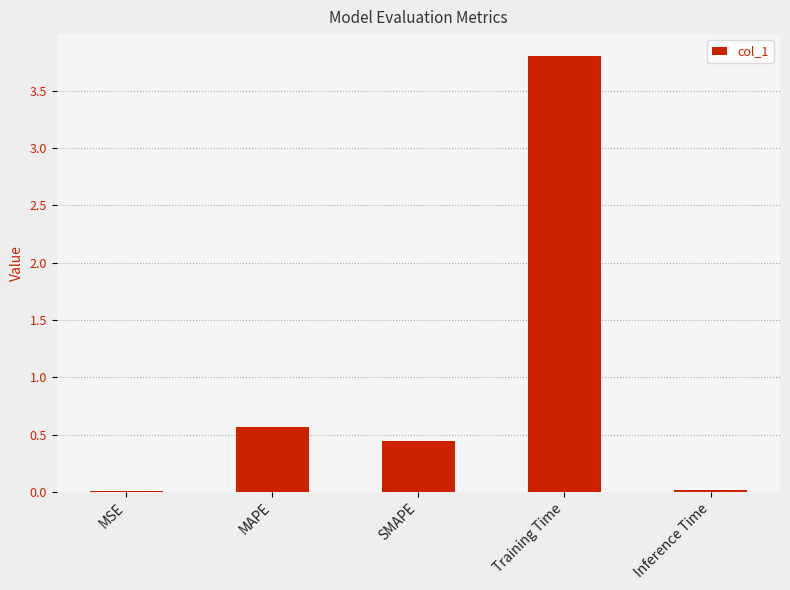

Between MAPE and Inference Time, which is larger?

MAPE